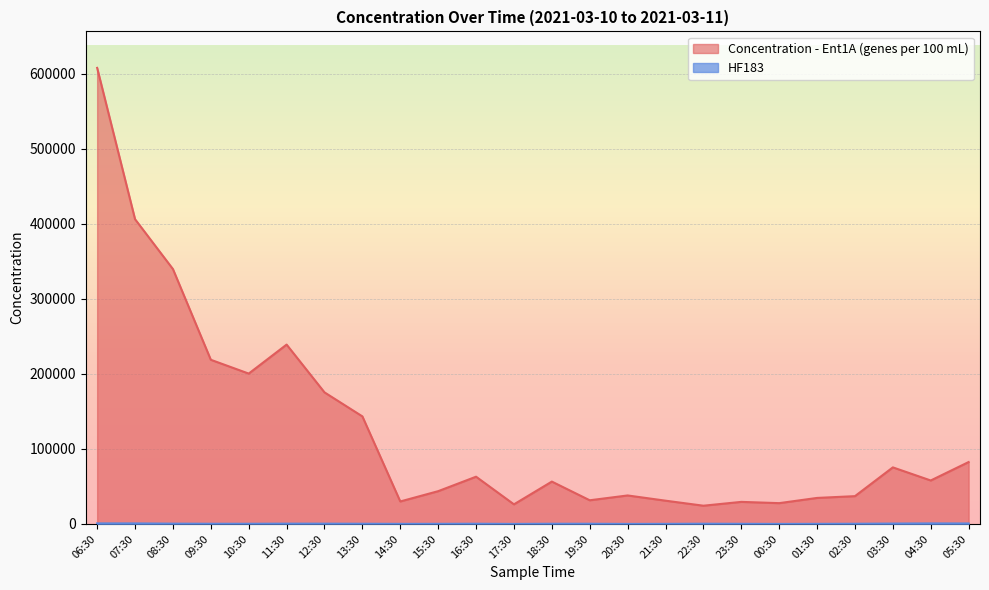

At 23:30, list the series in order from largest to smallest.

Concentration - Ent1A (genes per 100 mL), HF183